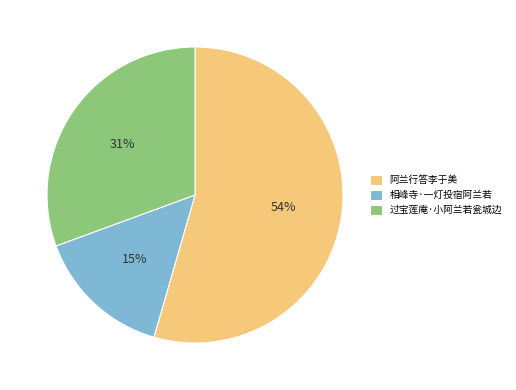

To the nearest percent, what is the average slice percentage?

33%